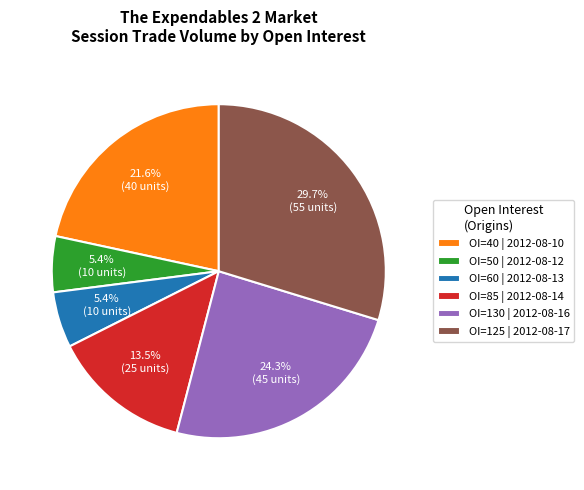

What is the ratio of the value at OI=130 | 2012-08-16 to the value at OI=85 | 2012-08-14?

1.8